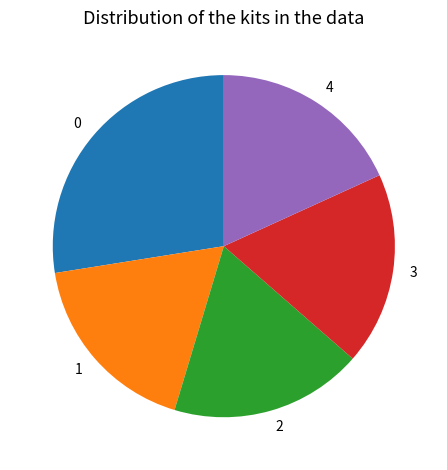

Is there any slice that represents more than half of the pie?

No